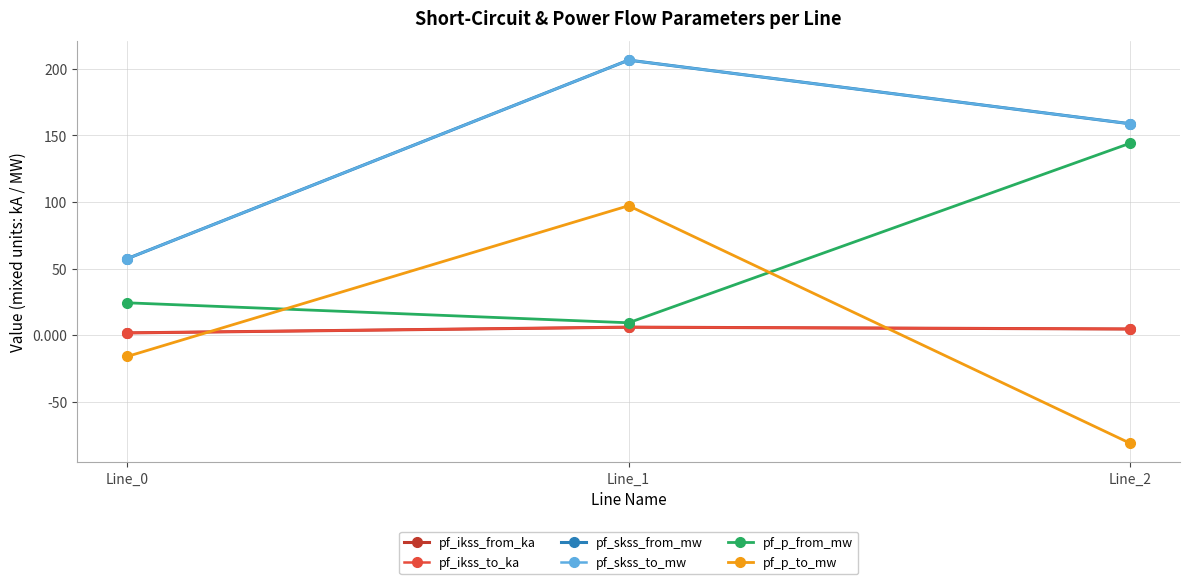

Does the chart have visible grid lines?

Yes